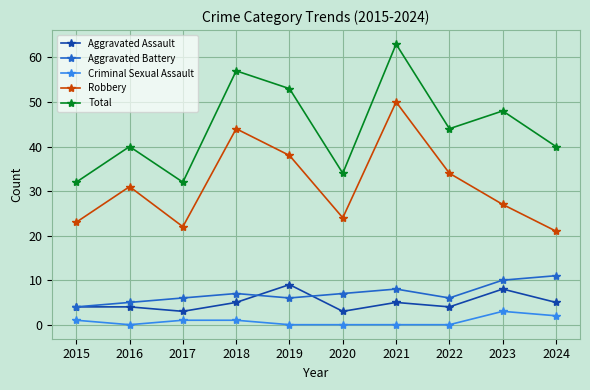

True or false: Robbery and Aggravated Assault intersect in this chart.

False